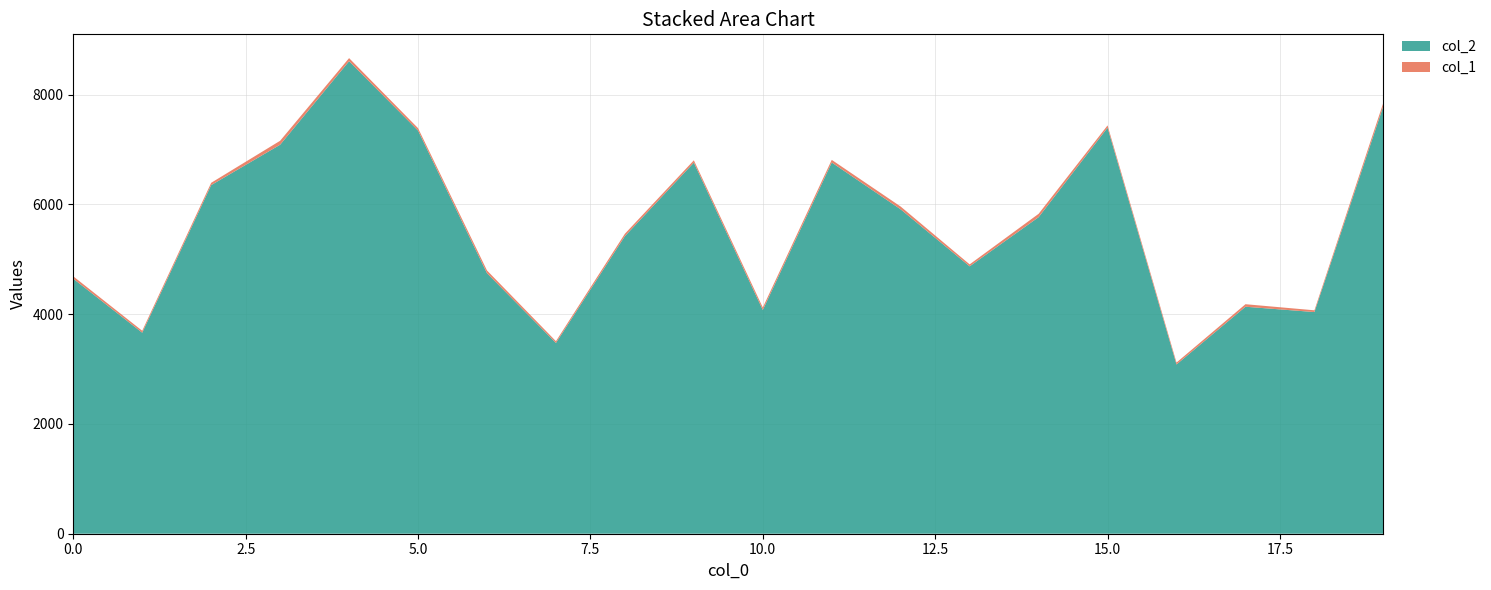

Reading left to right, extract all data points from this chart.

col_2: 4646	3663	6352	7088	8610	7346	4747	3476	5422	6762	4077	6764	5910	4872	5768	7398	3084	4136	4039	7794
col_1: 44	35	42	72	56	44	50	32	44	42	45	48	51	36	61	42	35	46	32	61